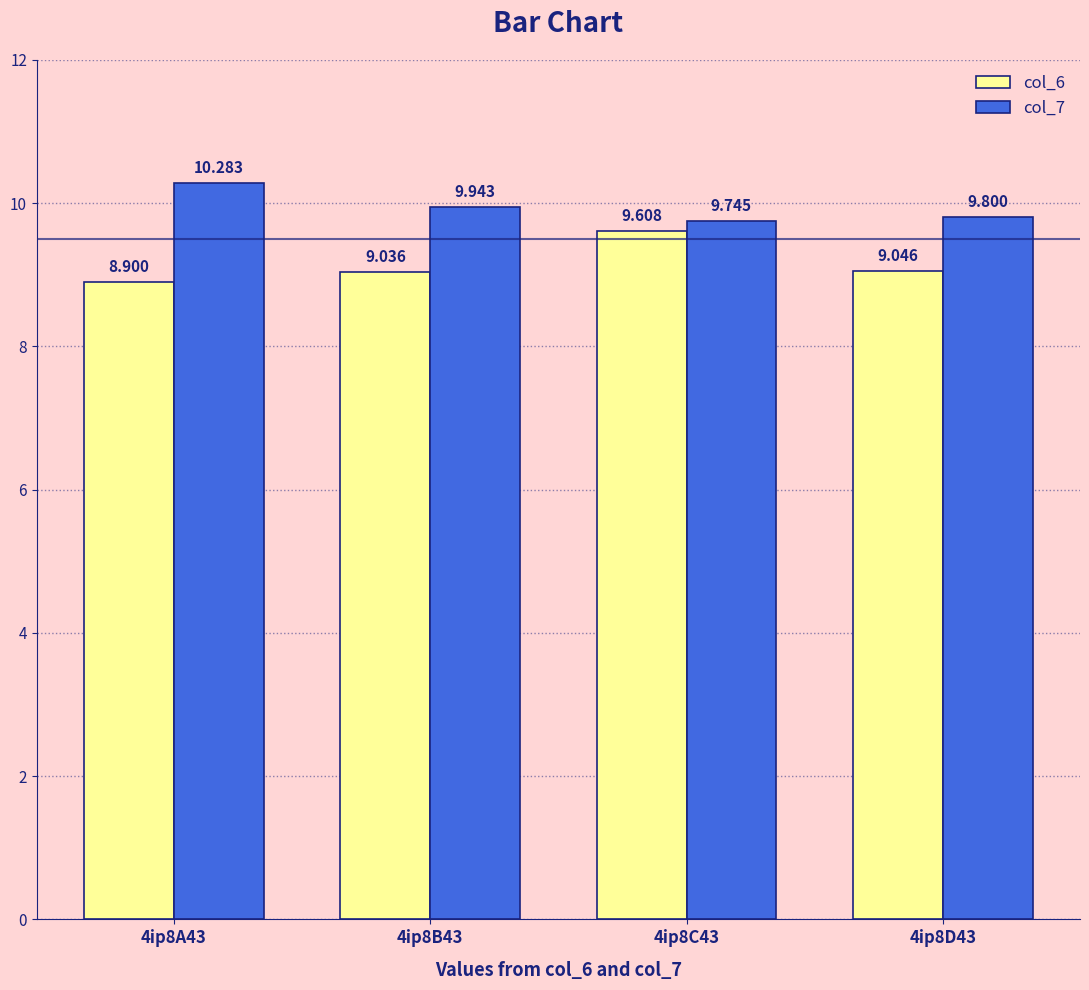

Which series has the largest total across all categories?

col_7